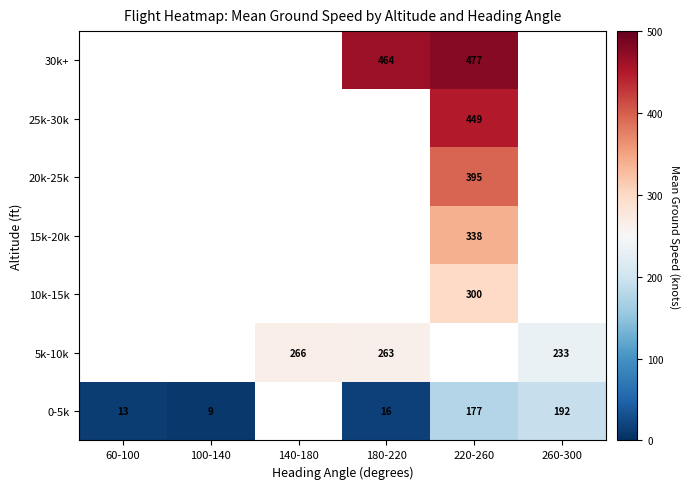

What is the difference between the highest and lowest values at 220-260?

299.8